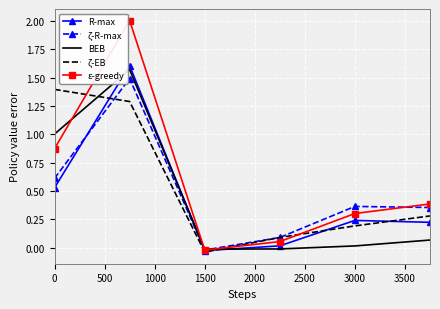

Which series has the largest range (max minus min)?

ε-greedy